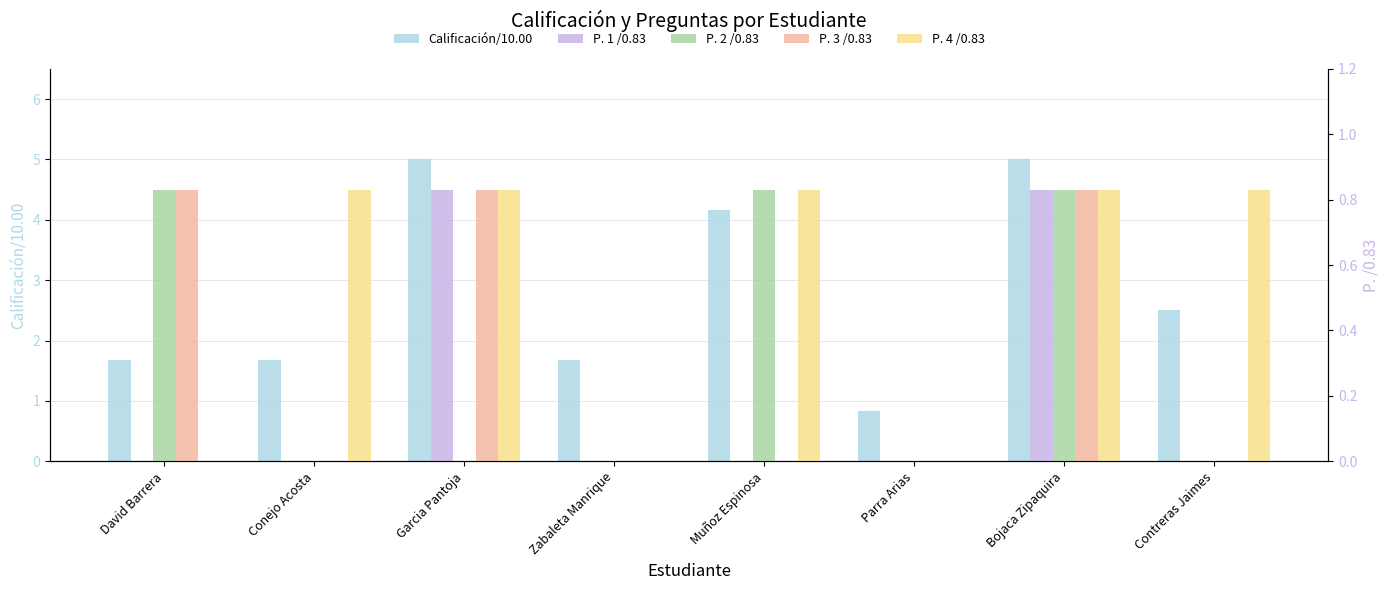

Between Zabaleta Manrique and Parra Arias, which series saw the biggest shift?

Calificación/10.00